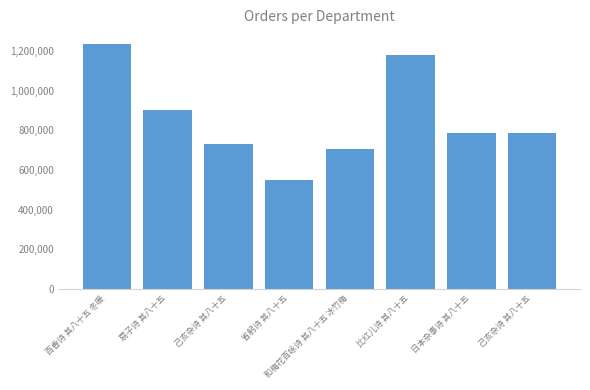

What is the maximum value shown in the chart?

1234008